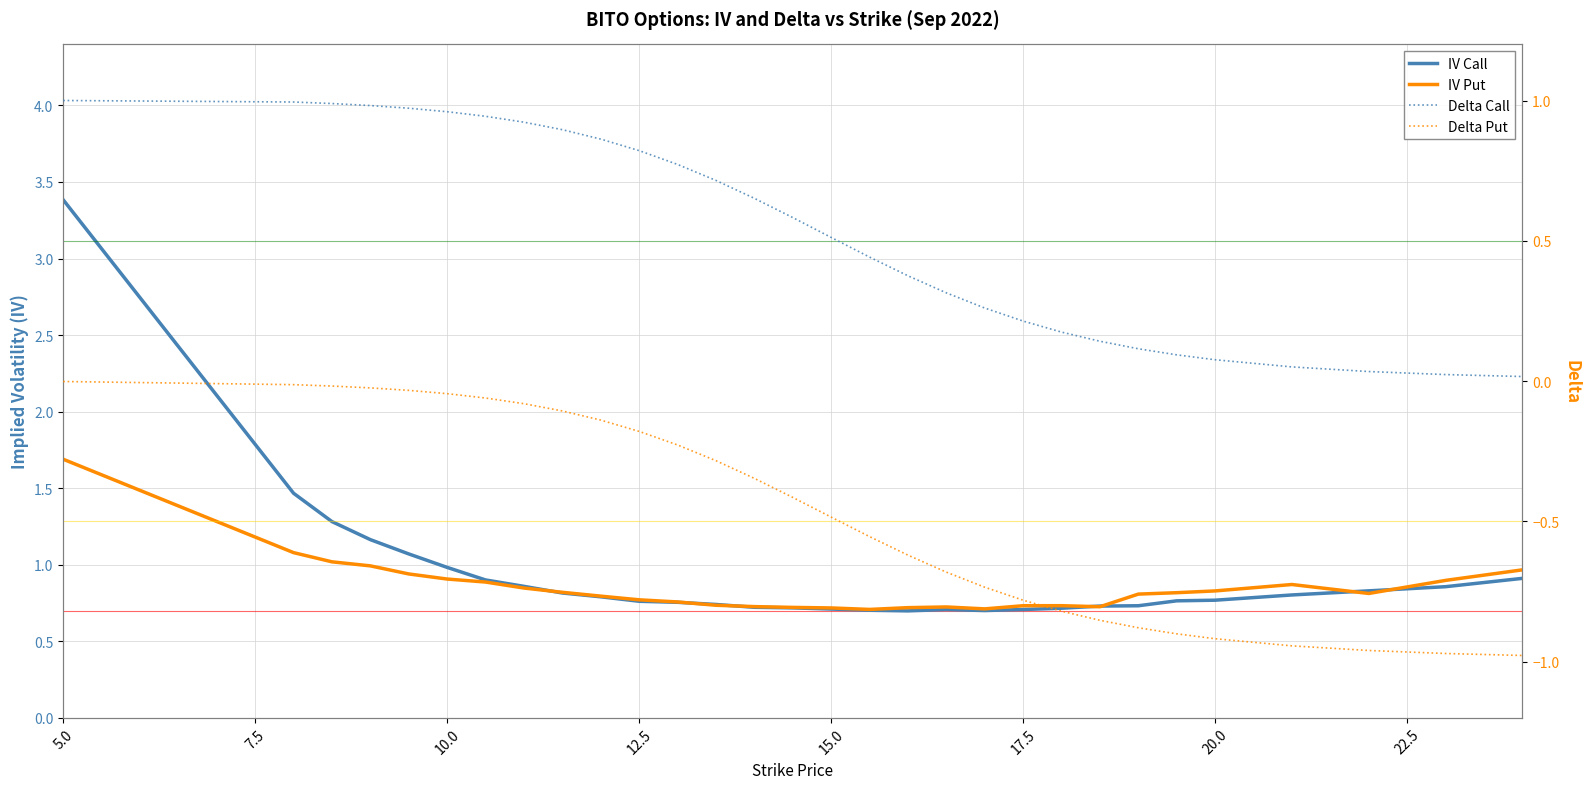

Which series ends up on top after the final intersection of IV Put and Delta Call?

IV Put